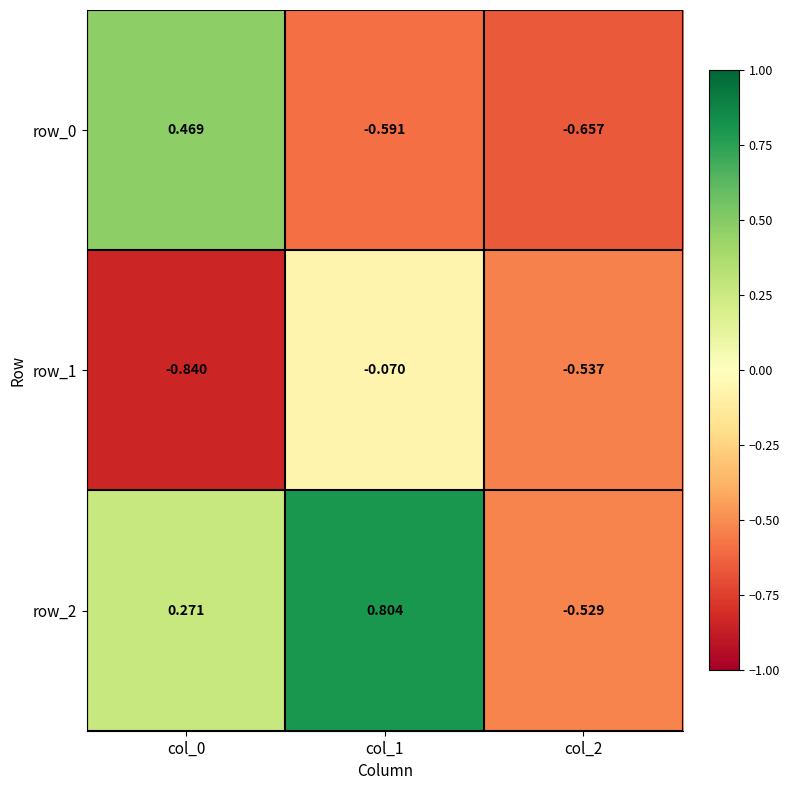

Is the value of row_1 at col_0 greater than the value of row_2 at col_2?

No